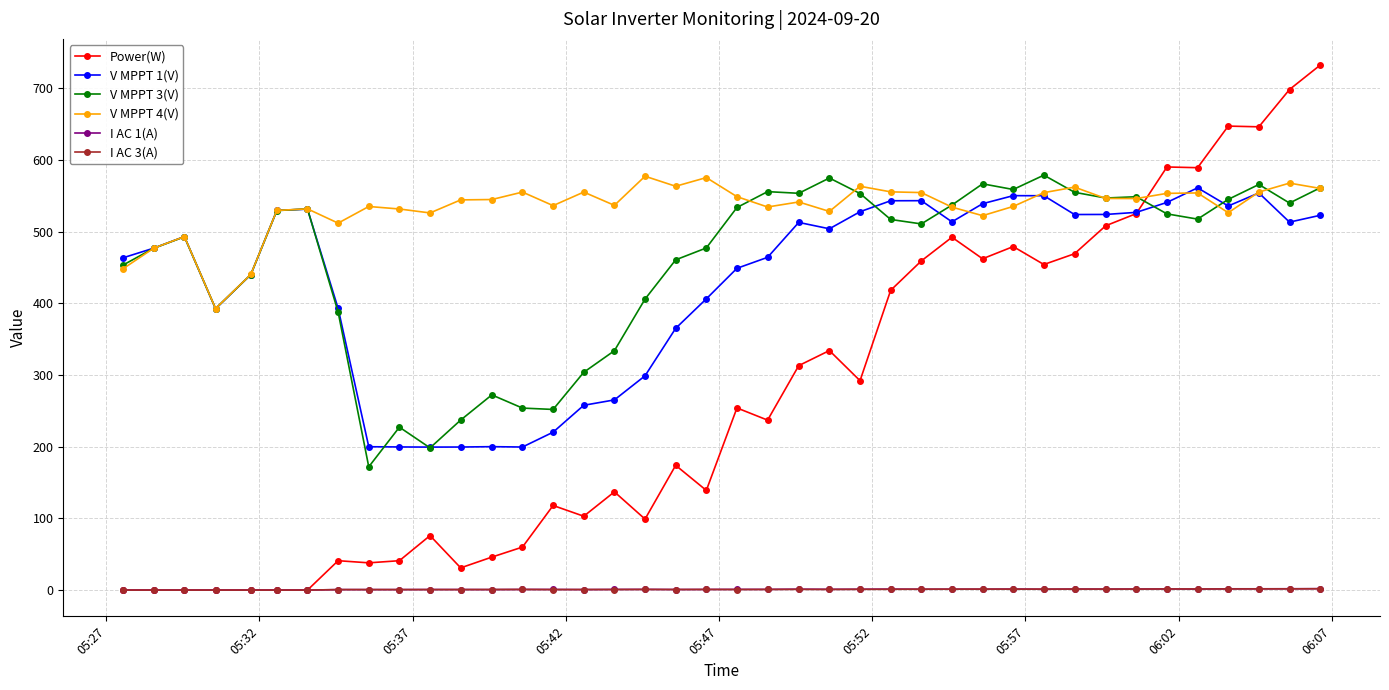

How many lines are shown in the chart?

6